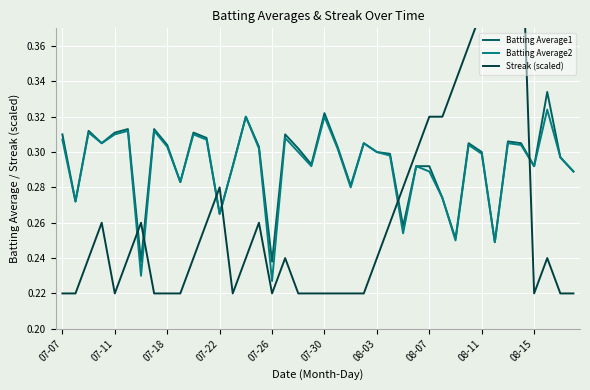

What is the difference between the maximum and second lowest values in the Batting Average2 series?

0.1